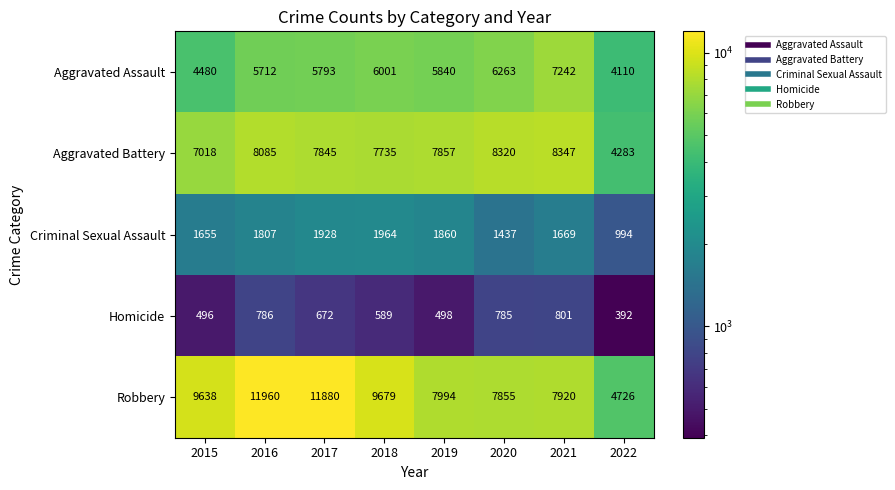

What is the sum of the Homicide values at 2017 and 2015?

1168